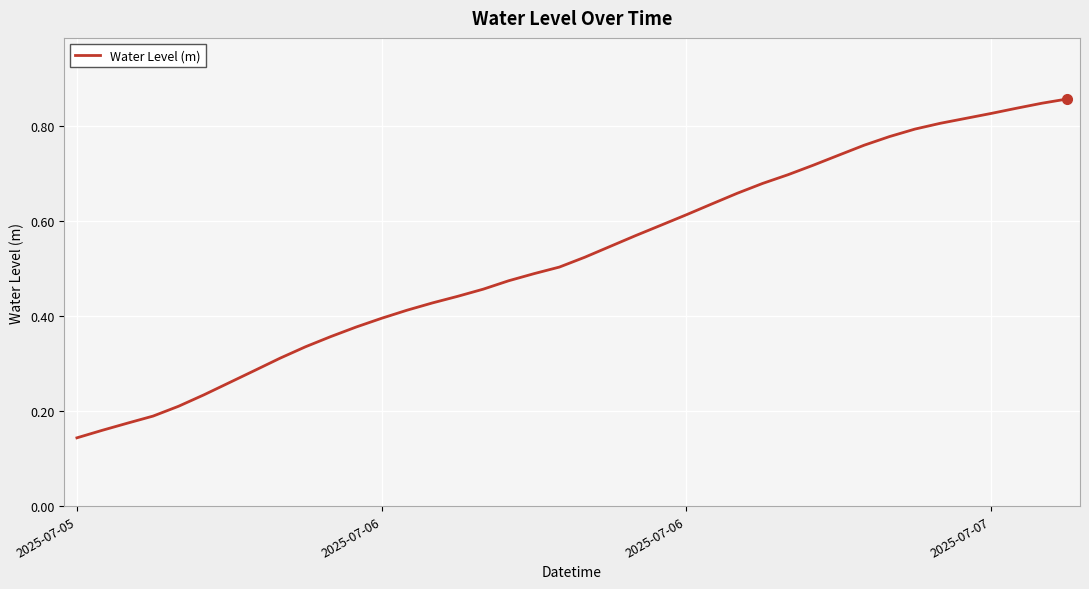

Does the chart display data point markers on the line(s)?

No